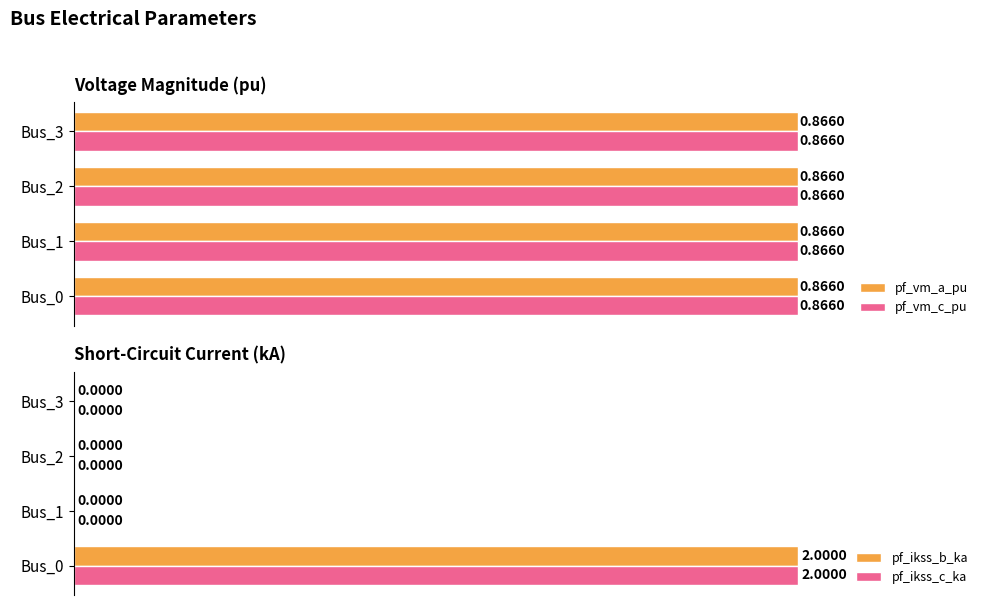

What are all the series names shown in the legend?

pf_vm_a_pu, pf_vm_c_pu, pf_ikss_b_ka, pf_ikss_c_ka